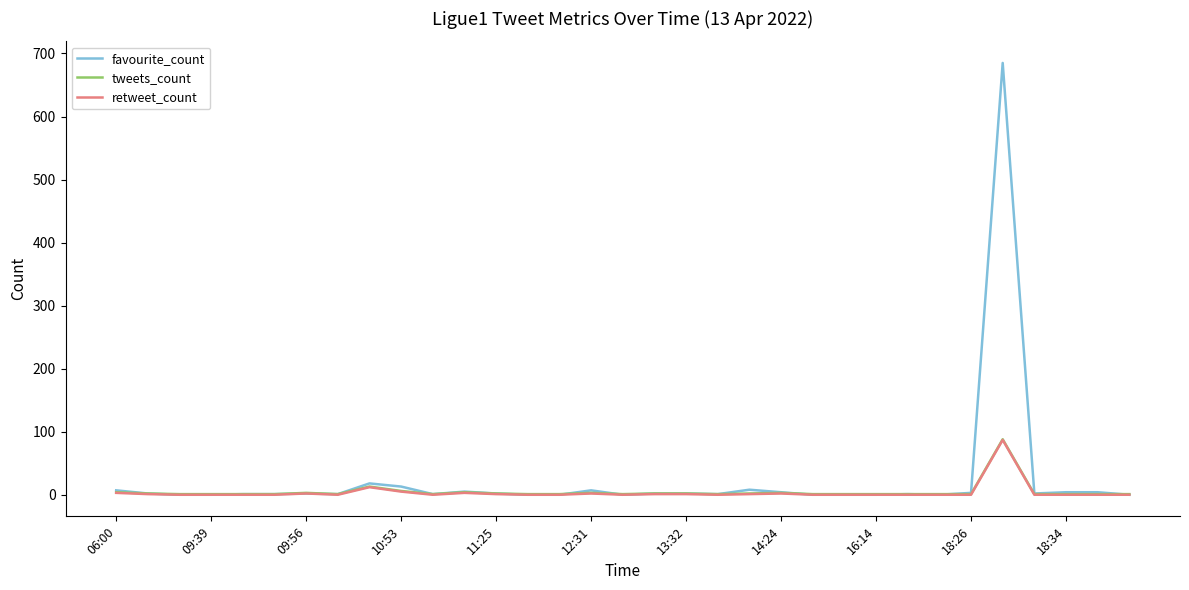

Which series has the widest spread of values?

favourite_count